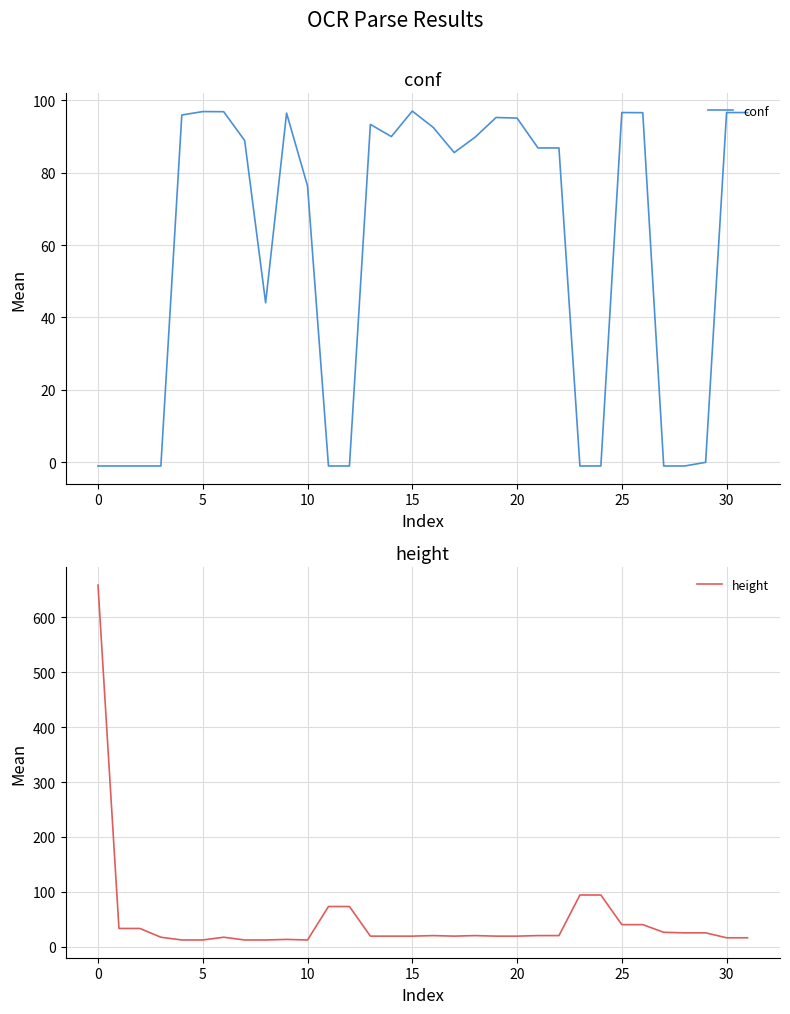

What is the difference between the highest and lowest values at 24?

95.0